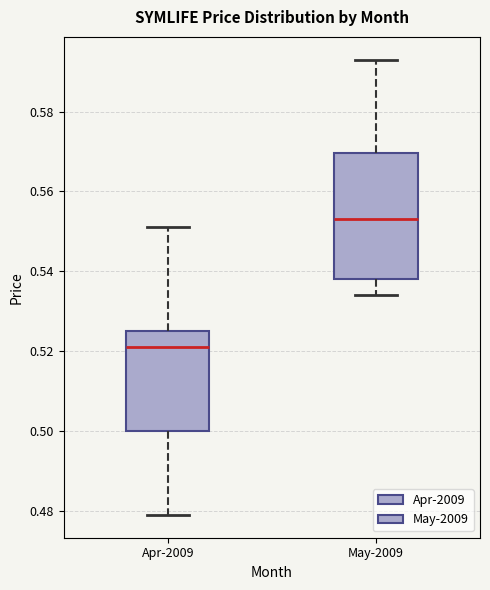

Which box's median line is the lowest?

Apr-2009